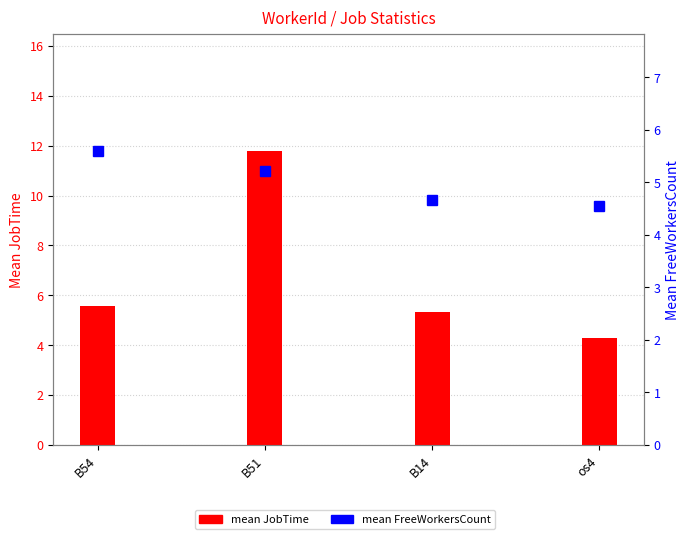

At how many categories does at least one series exceed 6?

1